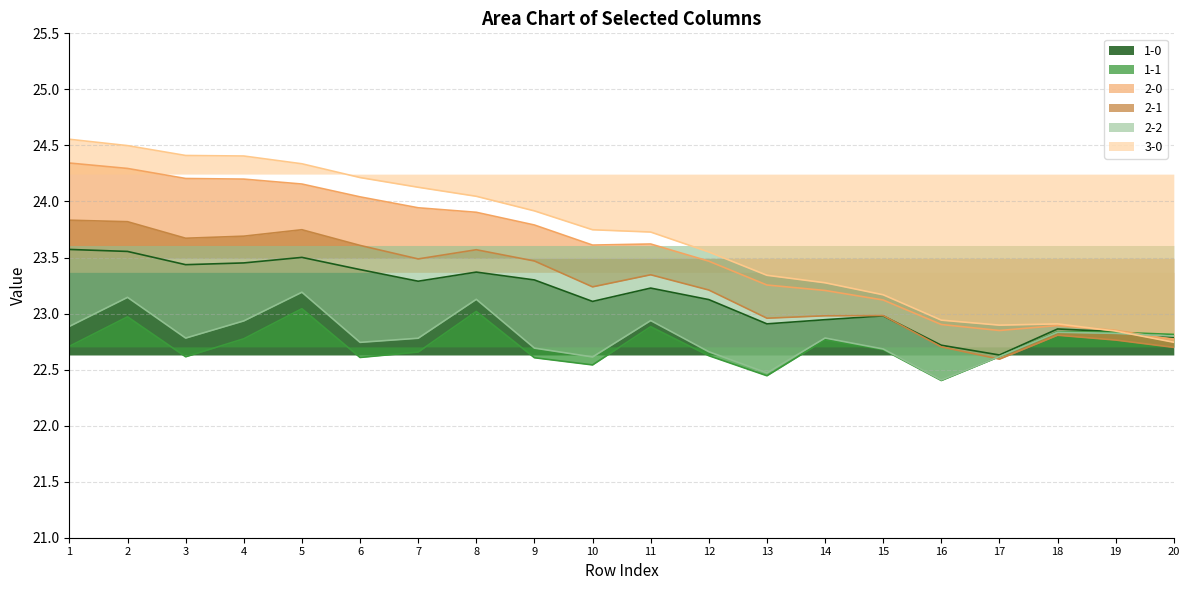

Does the chart display data point markers on the line(s)?

No